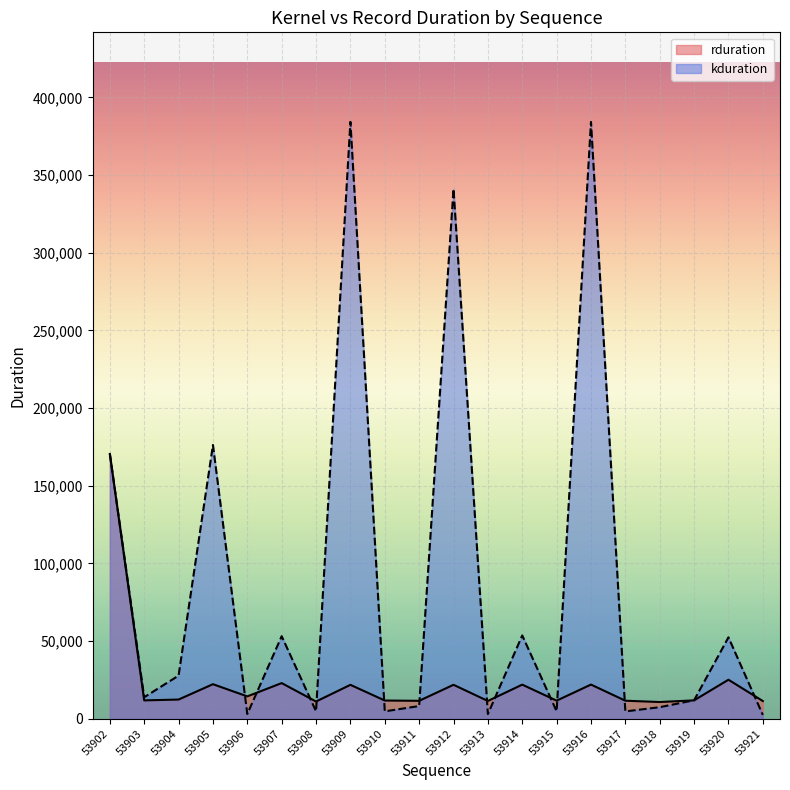

What is the value of the 13th point from the left?

53663